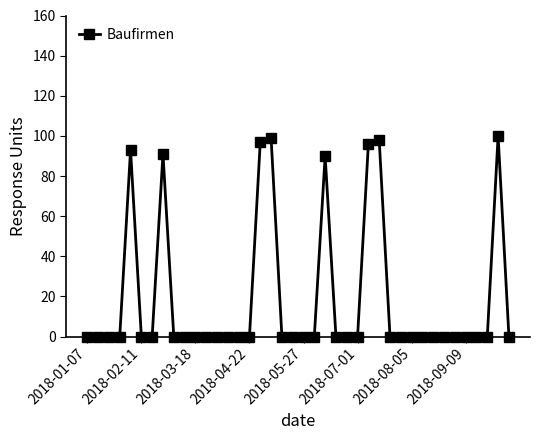

True or false: the data has more than 0 interior local peaks.

True